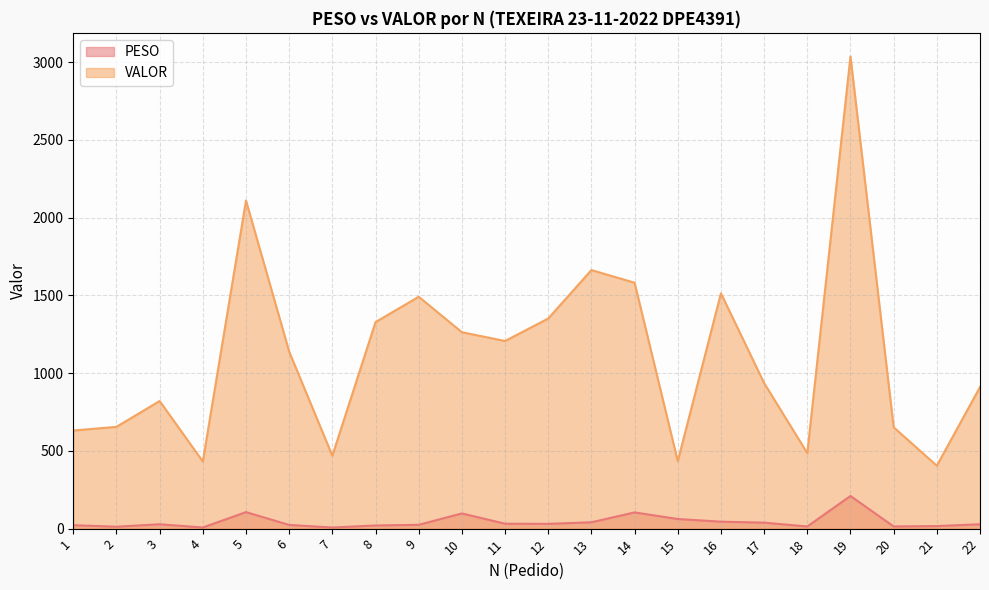

Which category has the lowest value across all series?

7